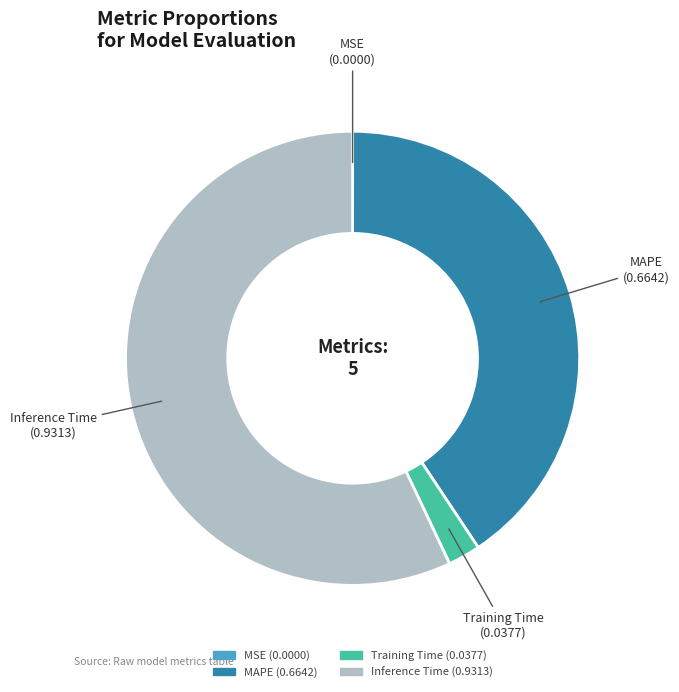

Is there any slice that represents more than half of the pie?

Yes